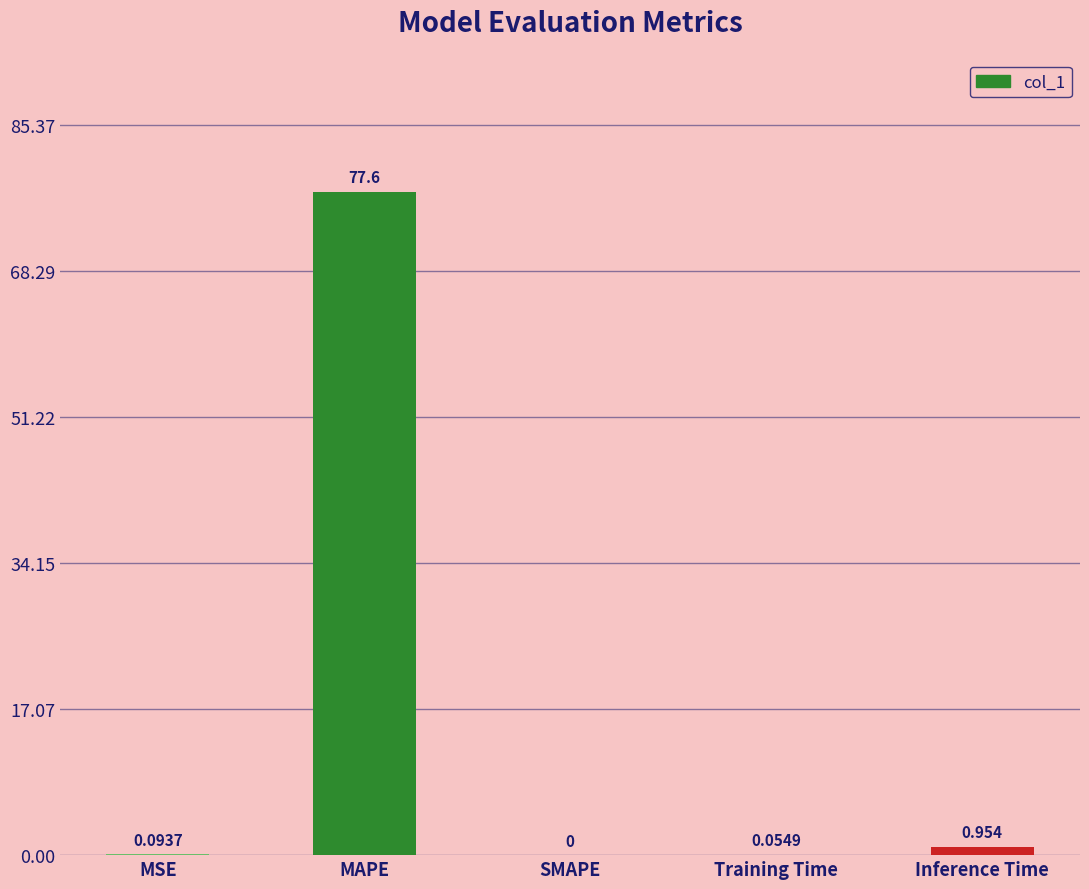

Between Training Time and MSE, which is larger?

MSE